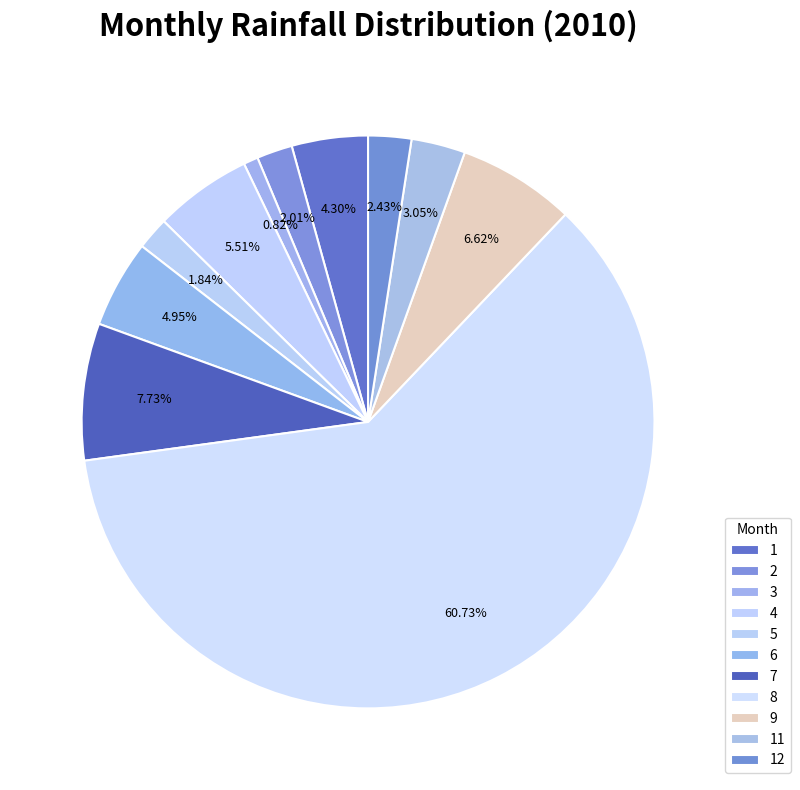

Which slice is the largest?

8